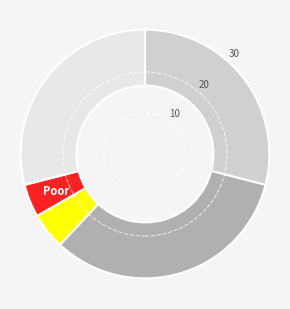

Count the number of slices in the pie.

5